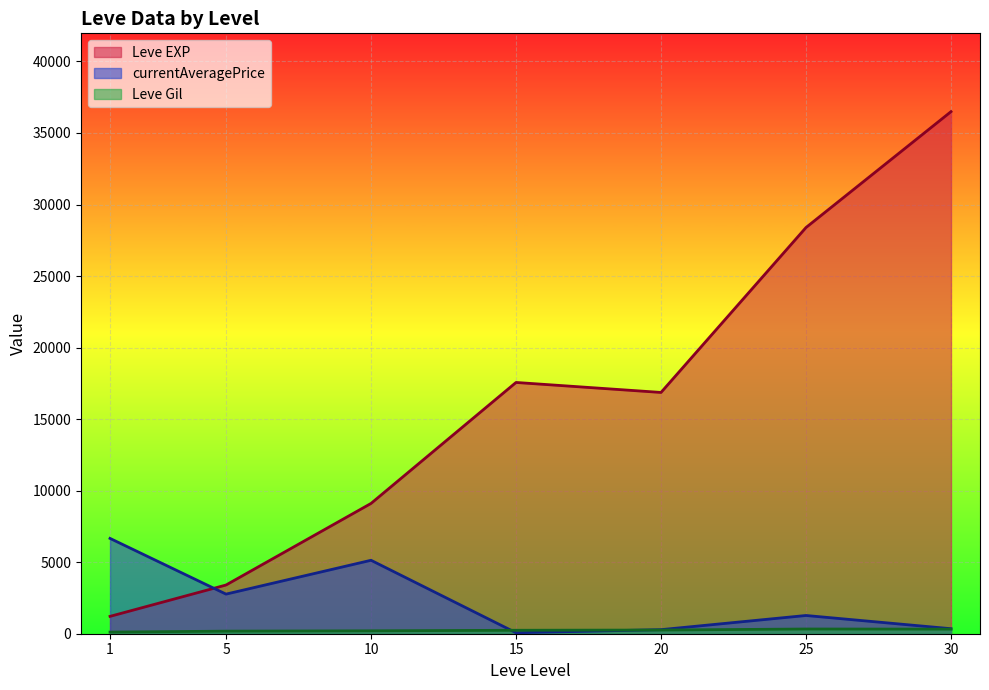

Read the Leve Gil value at 5.

169